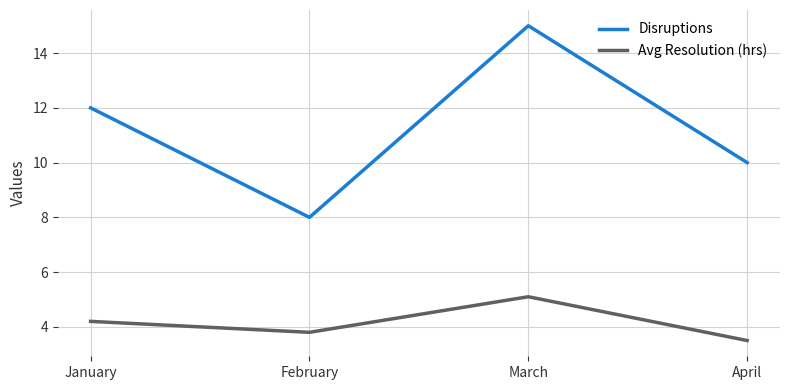

List the series in order of their peak value, lowest first.

Avg Resolution (hrs), Disruptions